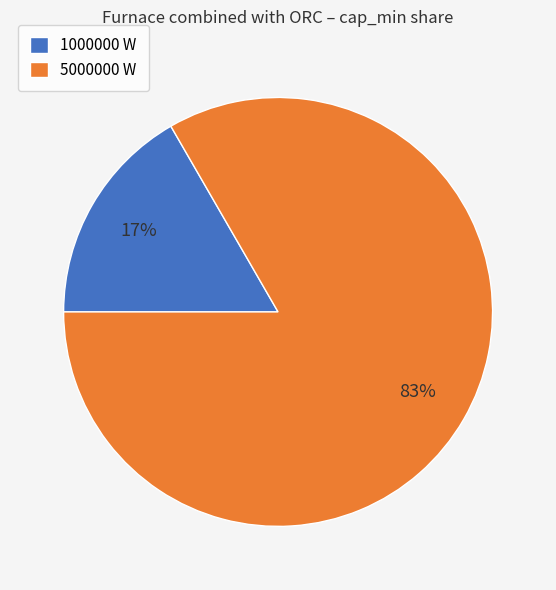

Is the sum of 1000000 W and 5000000 W greater than half?

Yes